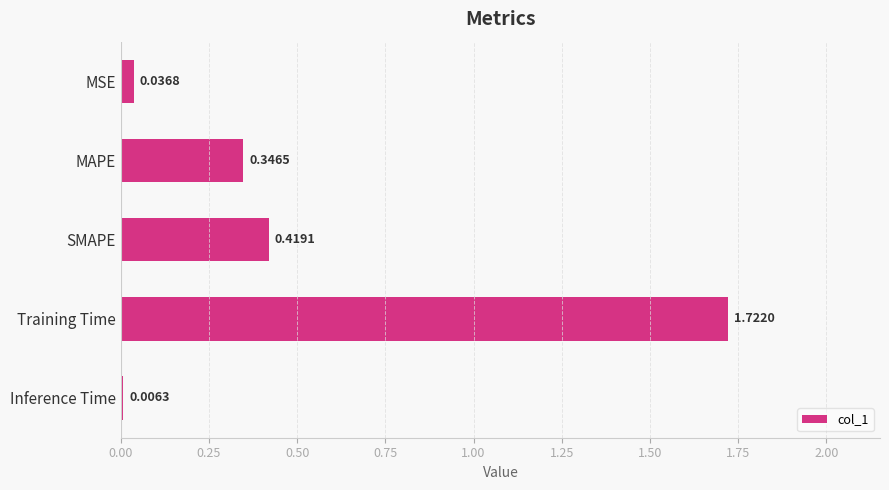

Count the number of categories in the chart.

5